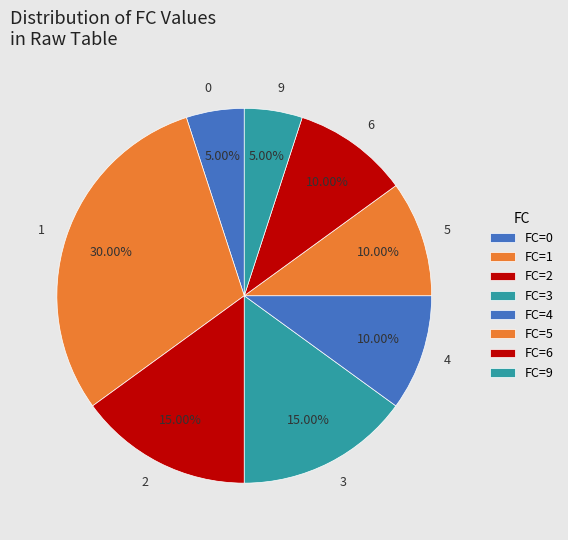

How many segments does this pie chart have?

8